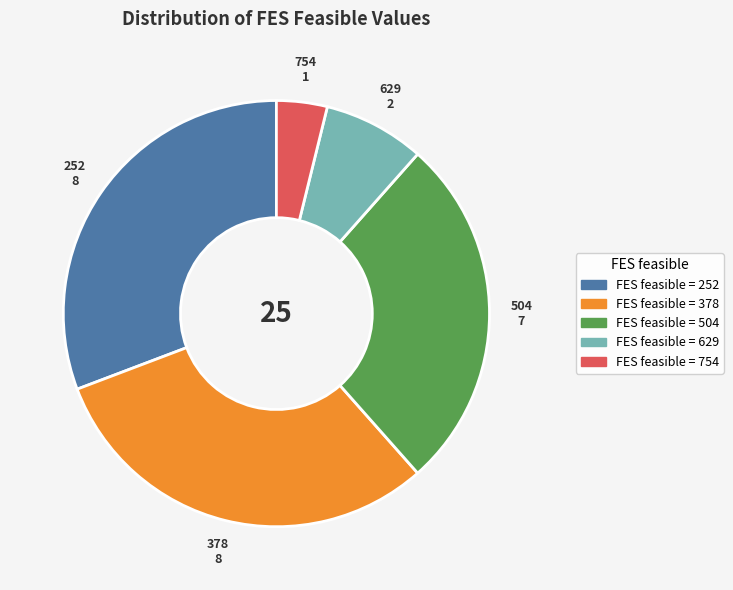

Is there a majority slice in this chart?

No